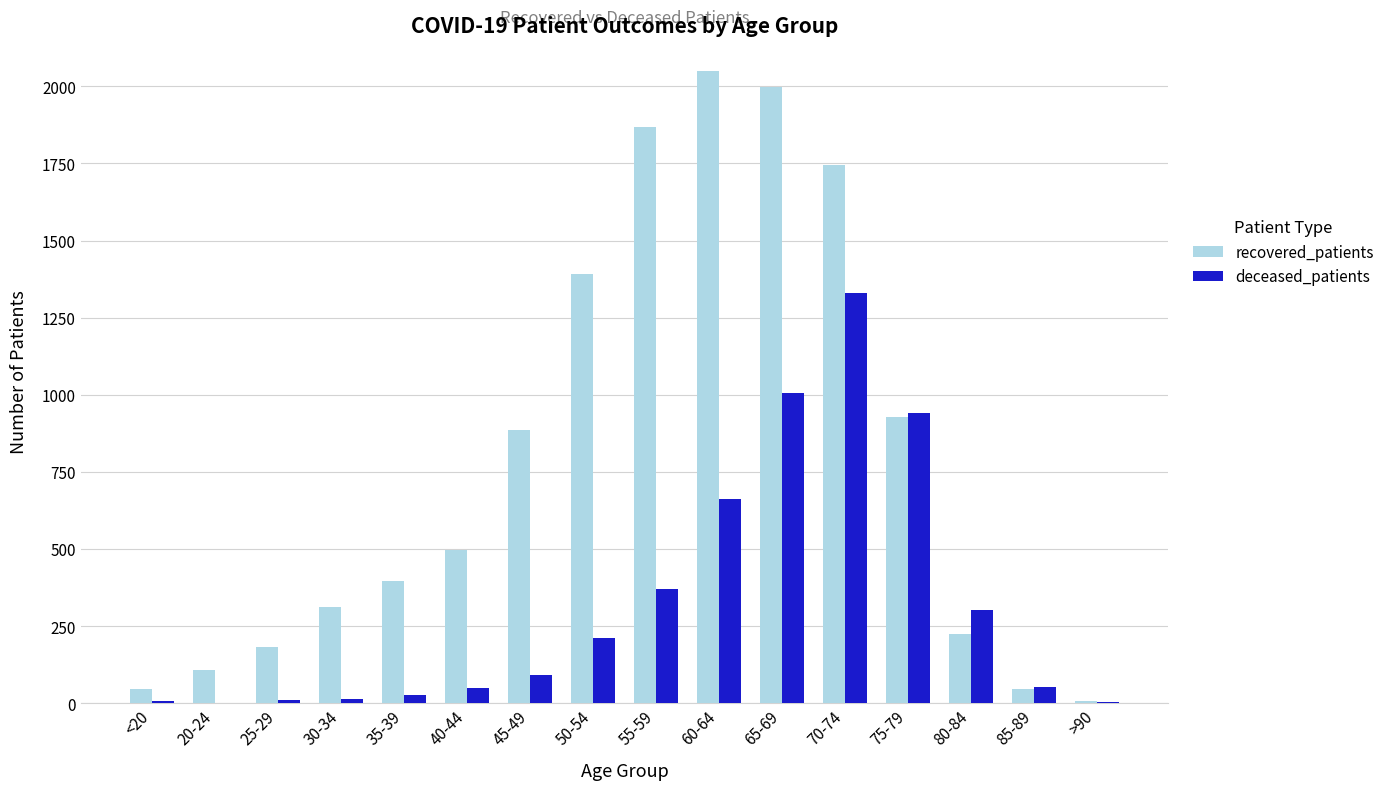

Are the bars horizontal?

No